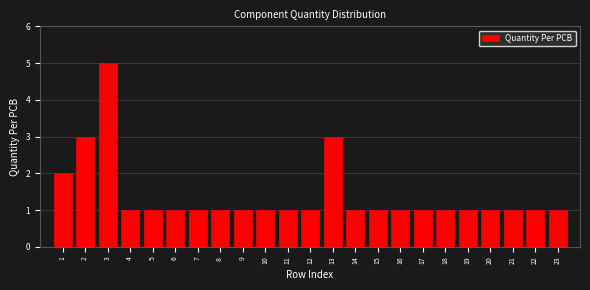

Reading right to left, extract all data points from this chart.

23=1	22=1	21=1	20=1	19=1	18=1	17=1	16=1	15=1	14=1	13=3	12=1	11=1	10=1	9=1	8=1	7=1	6=1	5=1	4=1	3=5	2=3	1=2